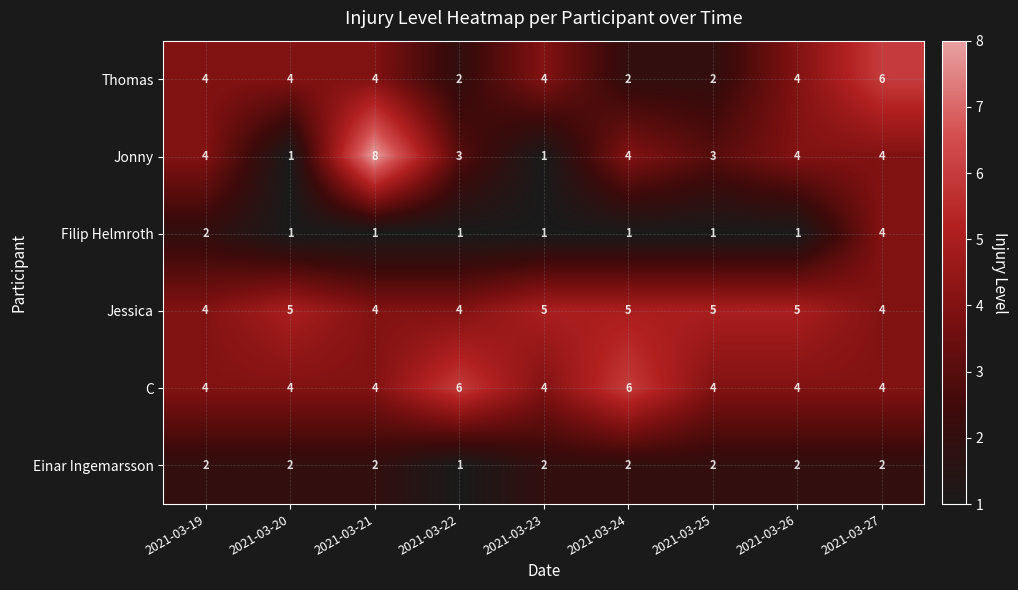

Which series changed the most between 2021-03-26 and 2021-03-27?

Filip Helmroth